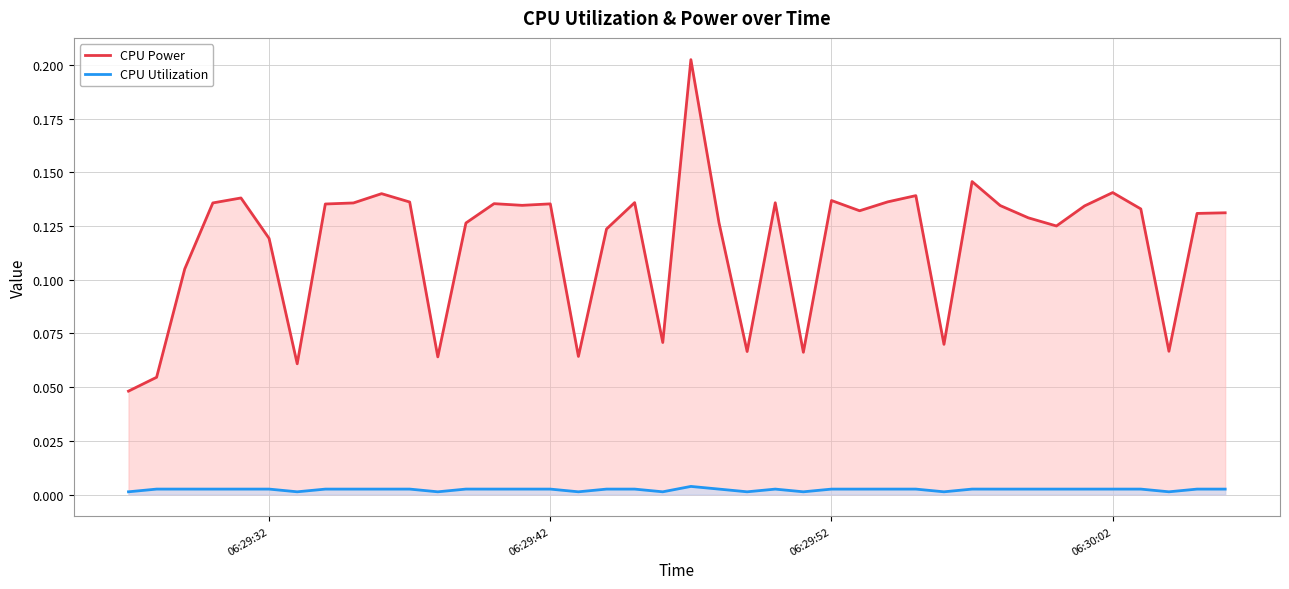

Which series has the largest range (max minus min)?

CPU Power